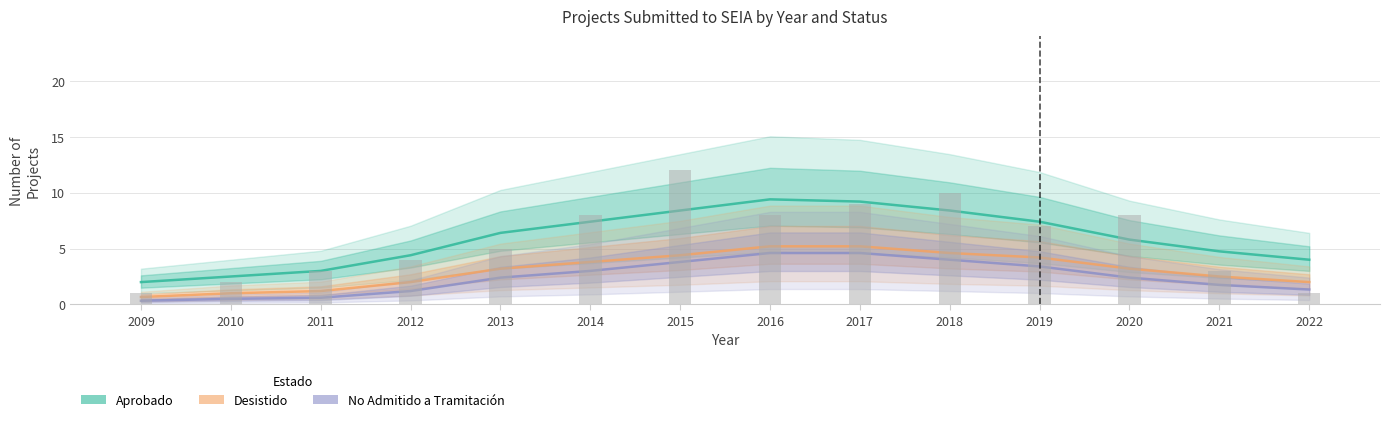

True or false: Aprobado has a value of 3.9 at 2010.

False